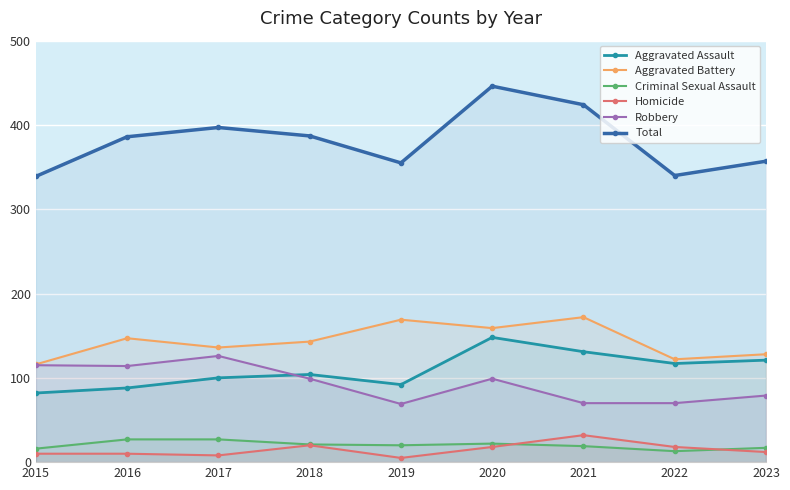

Rank the series at 2020 from lowest to highest value.

Homicide, Criminal Sexual Assault, Robbery, Aggravated Assault, Aggravated Battery, Total